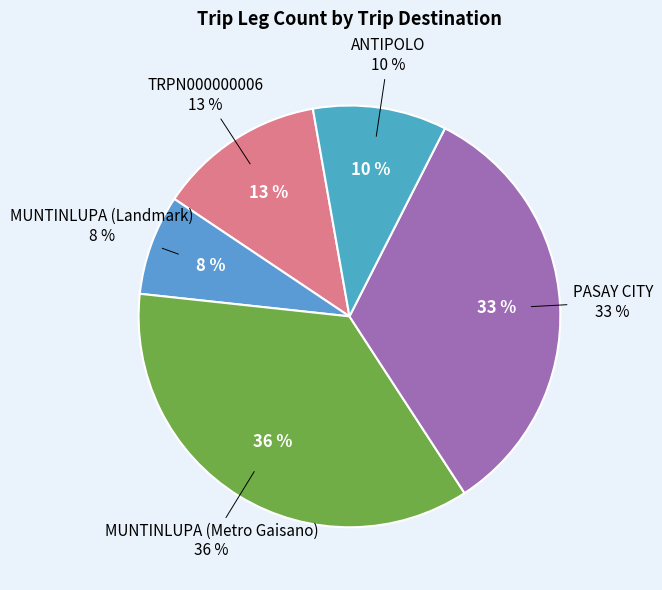

To the nearest percent, what is the difference between the largest and smallest slice percentages?

28%